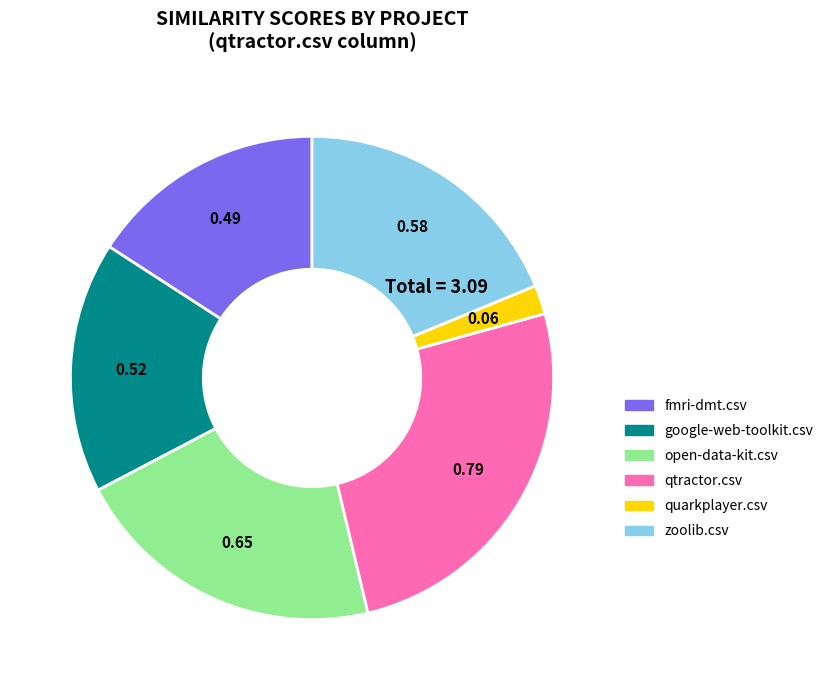

Combined, do fmri-dmt.csv and quarkplayer.csv account for over 50%?

No